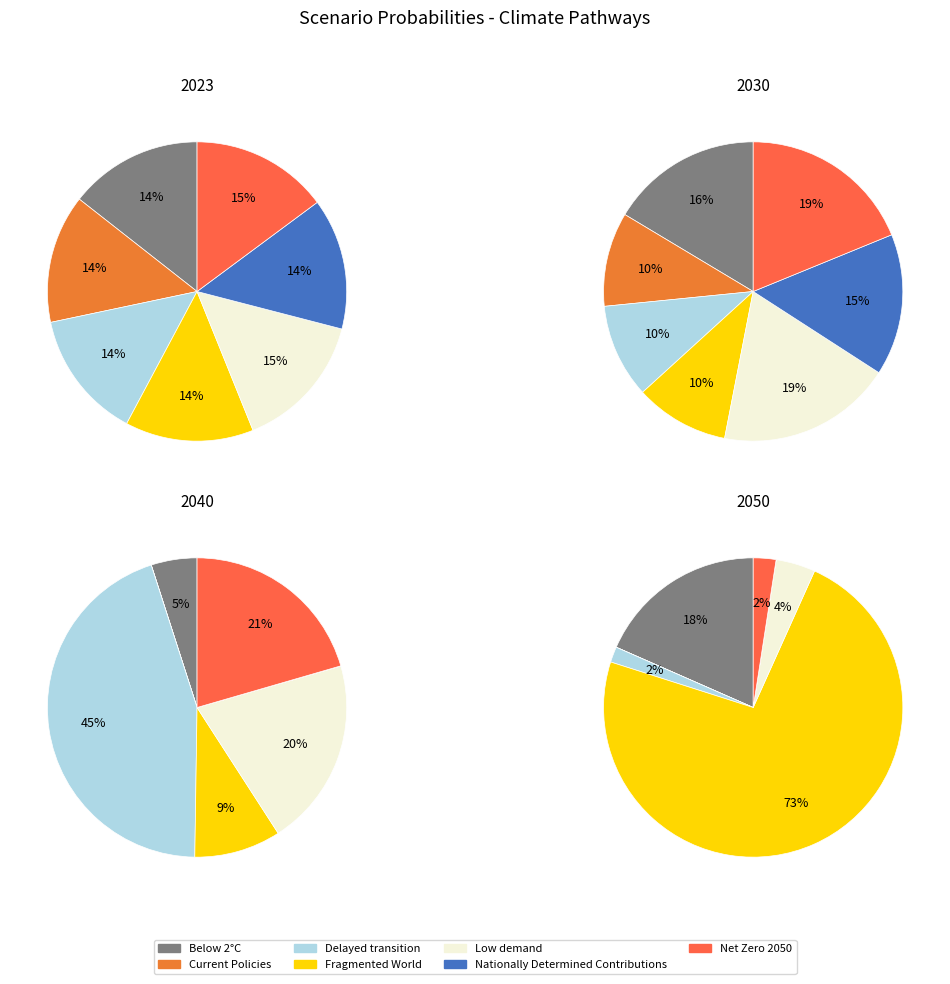

Do Net Zero 2050 and Current Policies together represent more than half of the pie?

No